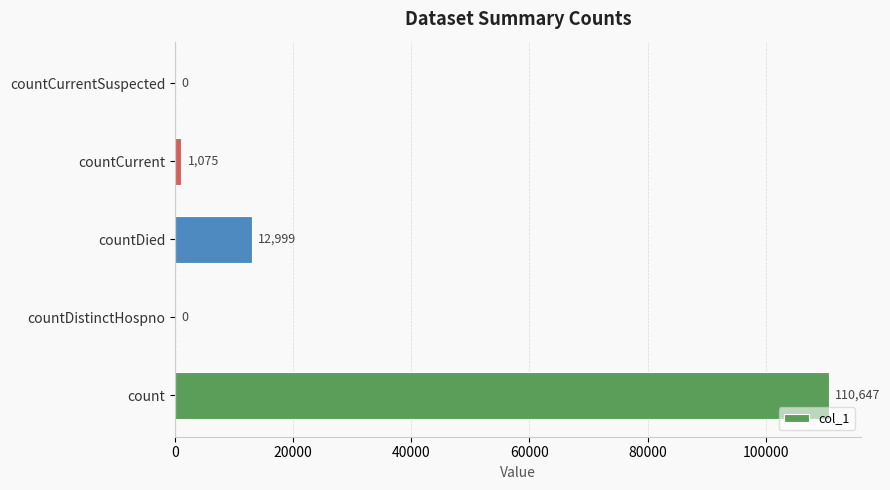

How many values are above zero?

3